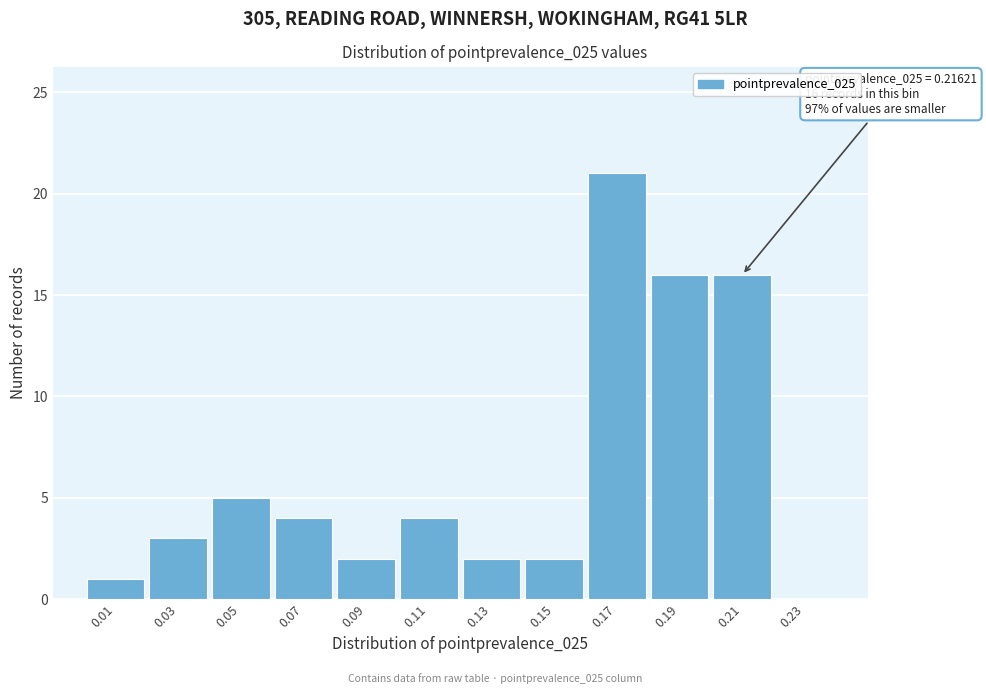

Over which range of the x-axis is the bar tallest?

0.16 to 0.18